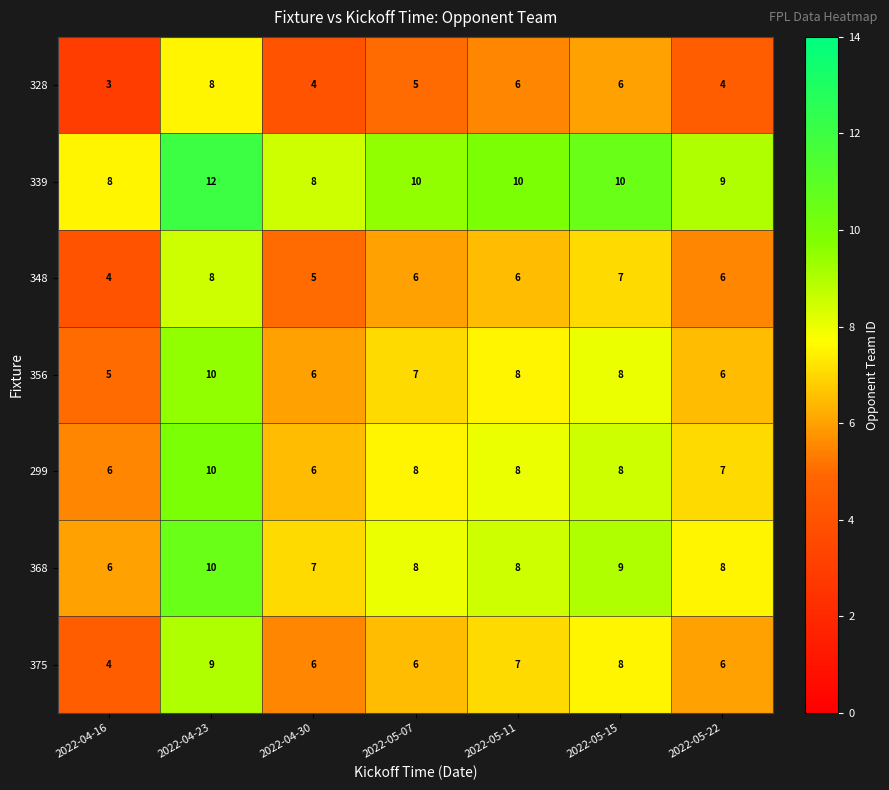

Is the value of 299 at 2022-04-16 greater than the value of 328 at 2022-05-22?

Yes